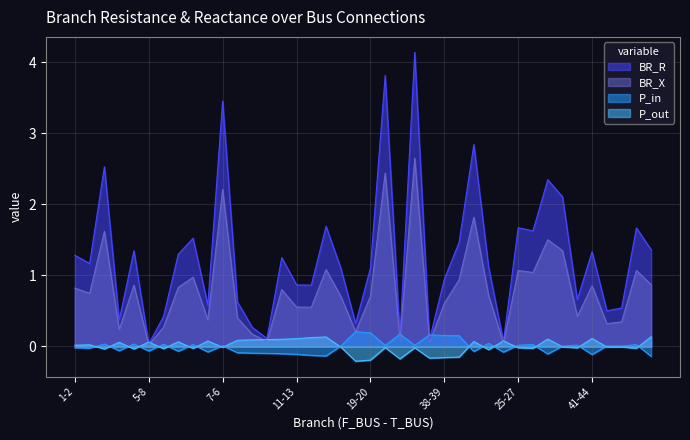

How many values in P_in are below zero?

18